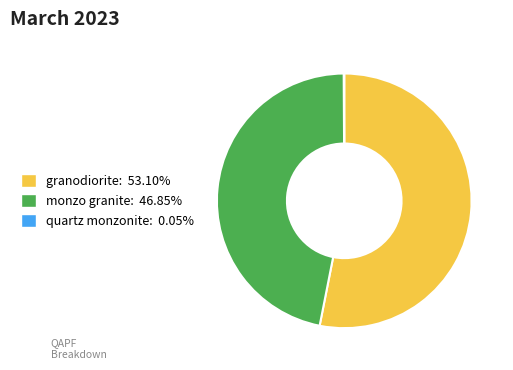

The monzo granite slice represents 32% of the pie. True or false?

False